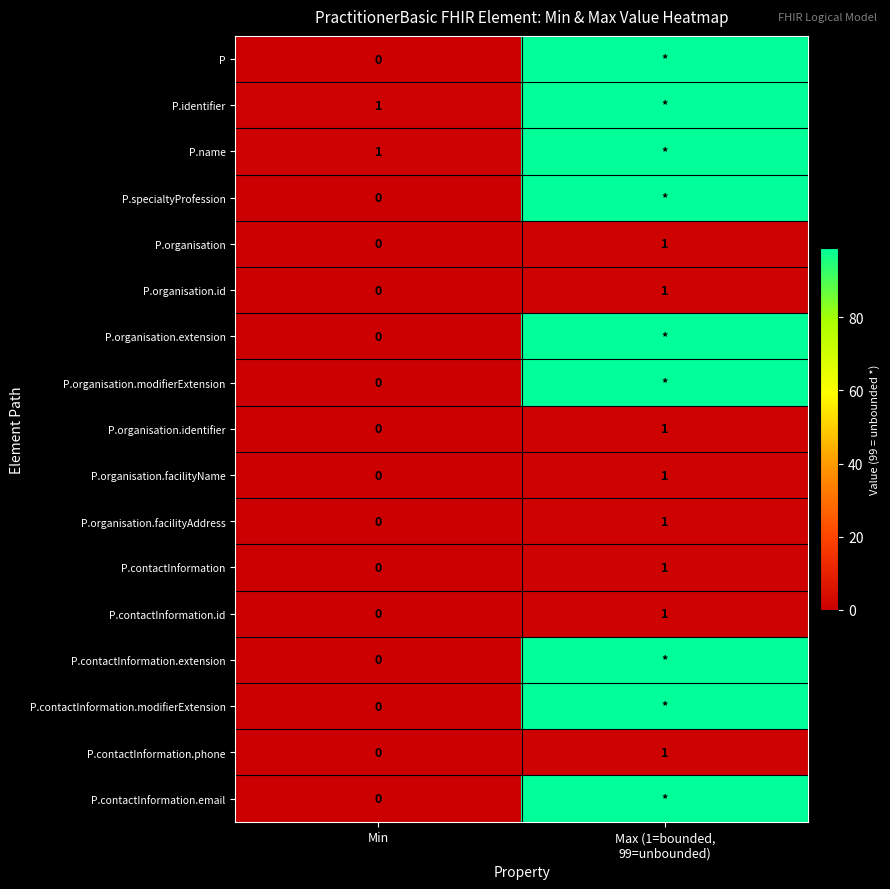

At which label does P.contactInformation.phone reach its minimum?

Min